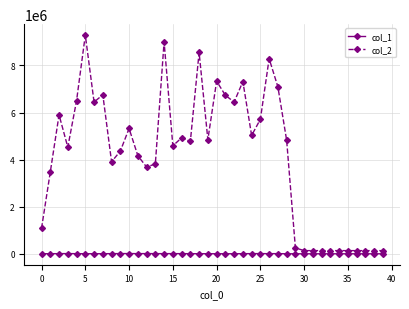

Rank the series by their average value, from lowest to highest.

col_1, col_2